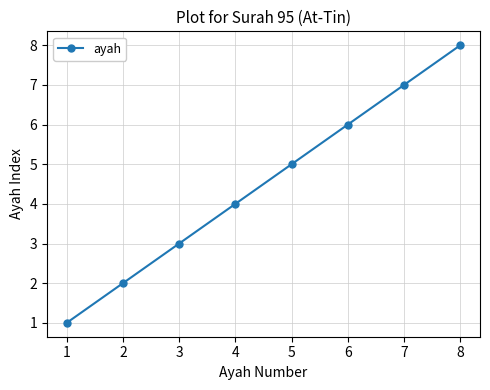

What is the difference between the values at 5 and 7?

2